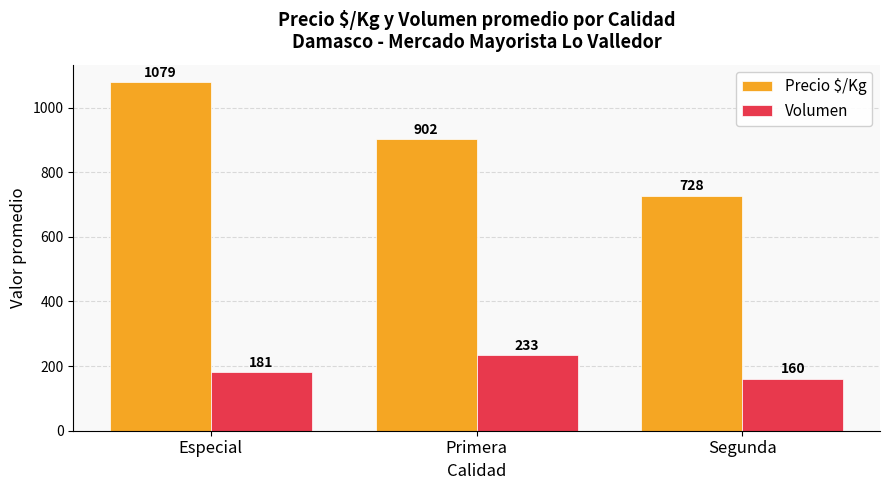

What position from the left is Segunda?

3